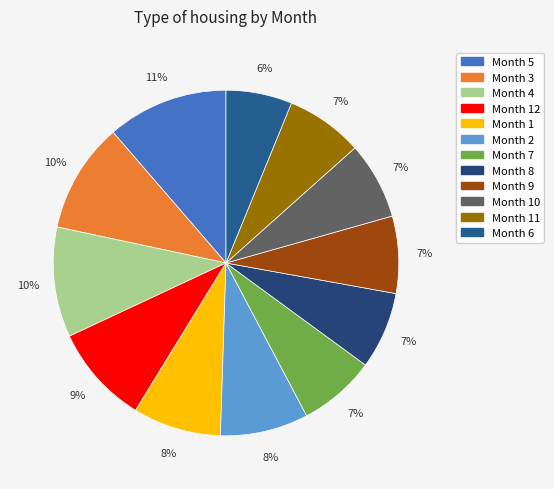

Which category has the smallest portion of the pie?

Month 6